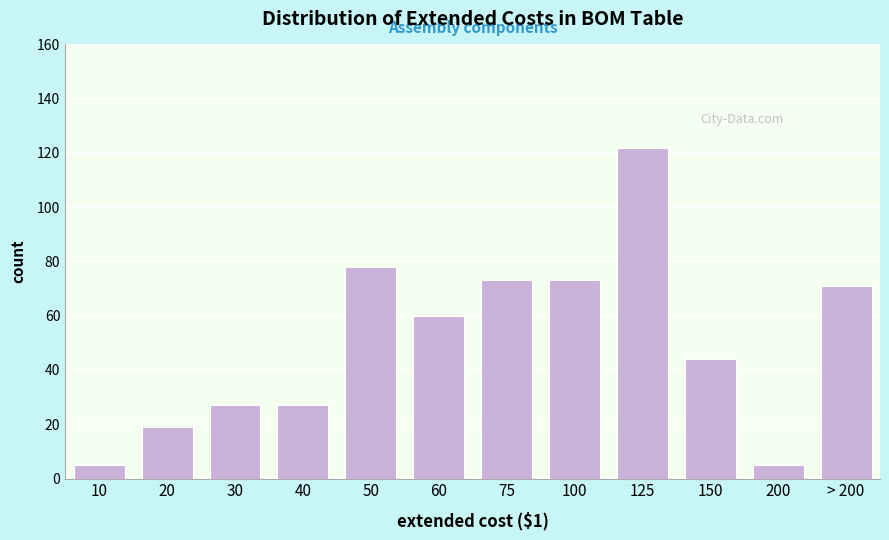

Reading left to right, what are all the values shown in this chart?

10=5	20=19	30=27	40=27	50=78	60=60	75=73	100=73	125=122	150=44	200=5	> 200=71